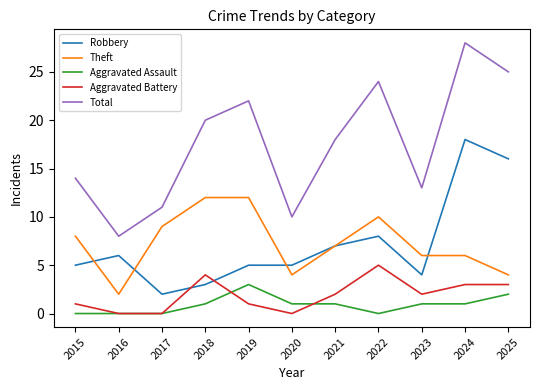

Reading left to right, transcribe all the data shown in this chart.

Robbery: 2015=5	2016=6	2017=2	2018=3	2019=5	2020=5	2021=7	2022=8	2023=4	2024=18	2025=16
Theft: 2015=8	2016=2	2017=9	2018=12	2019=12	2020=4	2021=7	2022=10	2023=6	2024=6	2025=4
Aggravated Assault: 2015=0	2016=0	2017=0	2018=1	2019=3	2020=1	2021=1	2022=0	2023=1	2024=1	2025=2
Aggravated Battery: 2015=1	2016=0	2017=0	2018=4	2019=1	2020=0	2021=2	2022=5	2023=2	2024=3	2025=3
Total: 2015=14	2016=8	2017=11	2018=20	2019=22	2020=10	2021=18	2022=24	2023=13	2024=28	2025=25